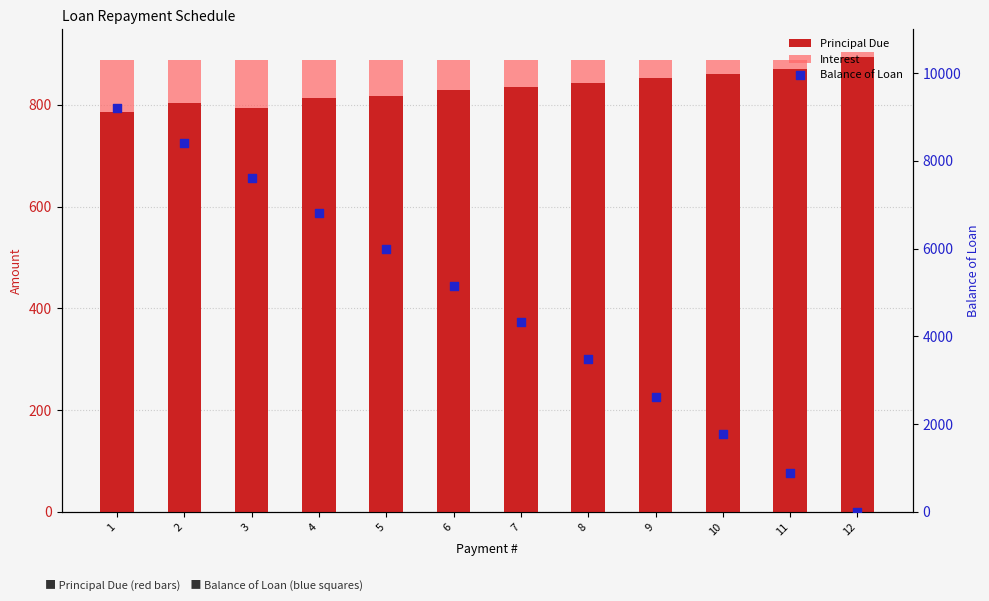

Is the value of Interest at 4 greater than the value of Balance of Loan at 8?

No